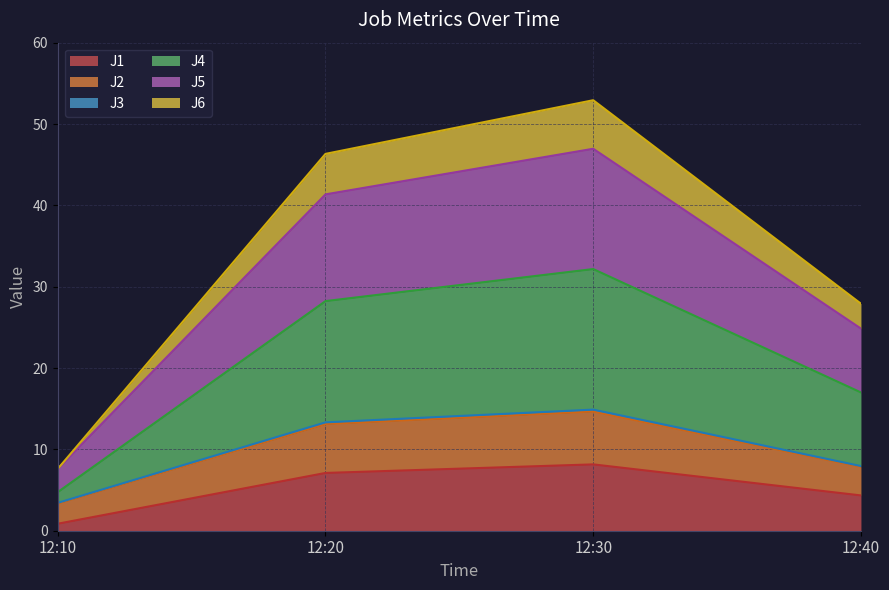

List the labels in order of J4 value, smallest first.

12:10, 12:40, 12:20, 12:30